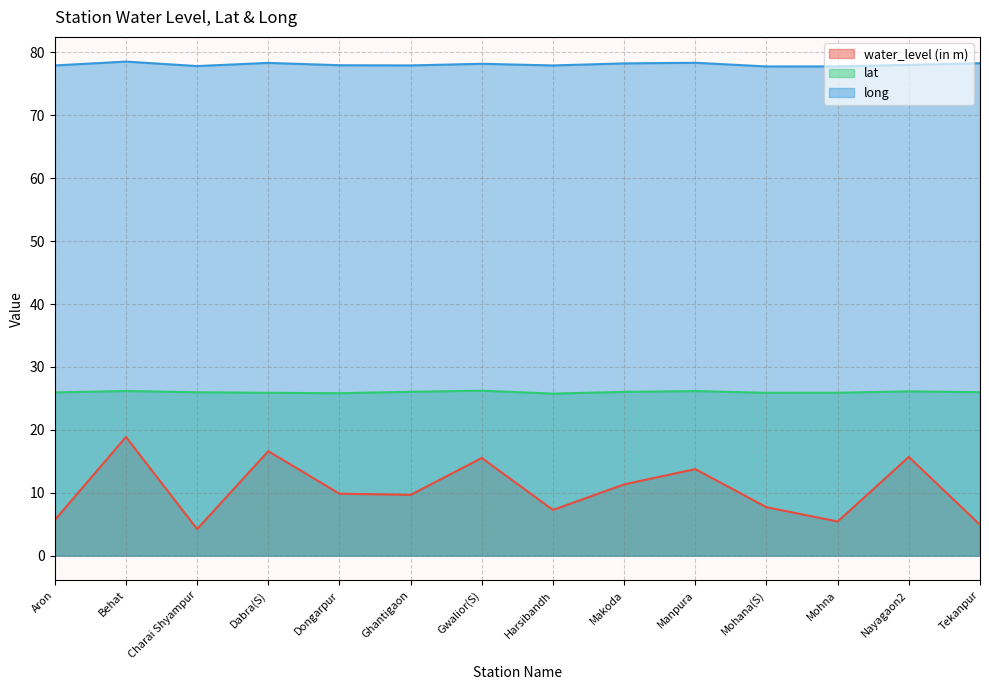

What are all the series names shown in the legend?

water_level (in m), lat, long